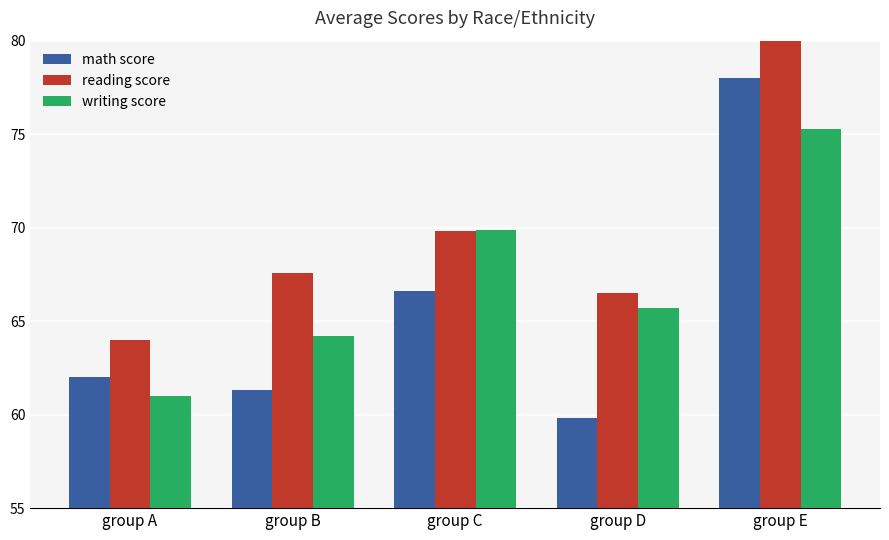

What are all the series names shown in the legend?

math score, reading score, writing score